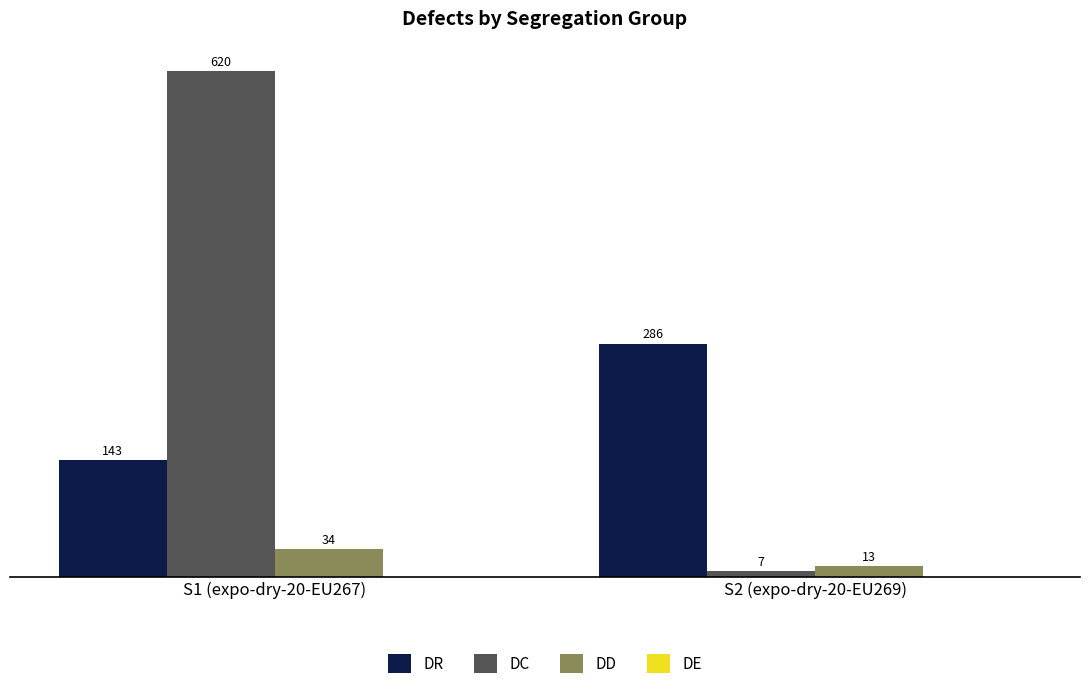

Is the value of DC at S1 (expo-dry-20-EU267) greater than the value of DR at S1 (expo-dry-20-EU267)?

Yes